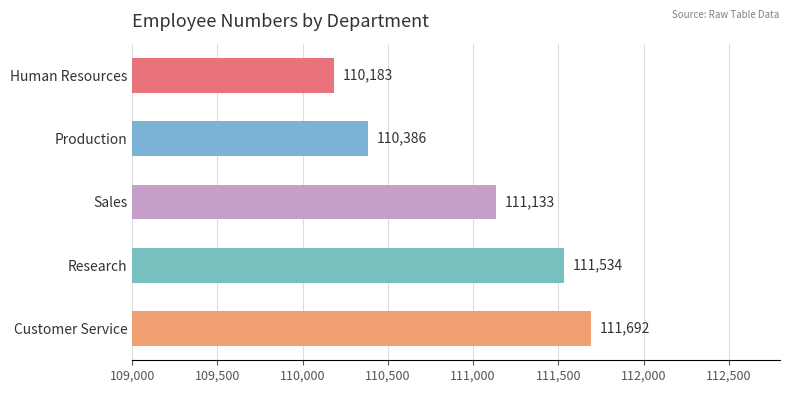

What value does the data have at Sales, to the nearest 10?

111130